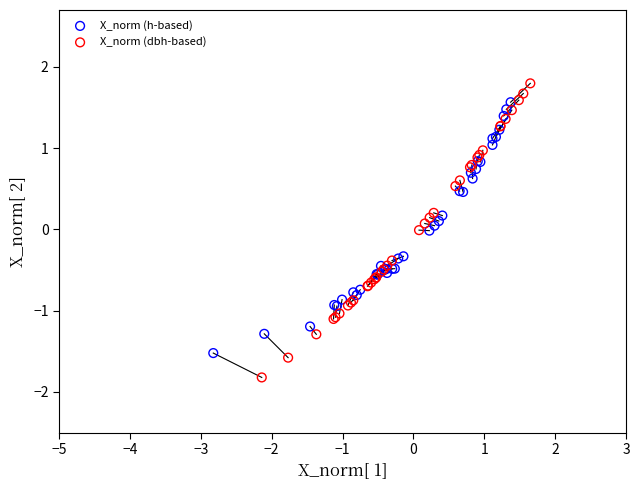

Which series contains the highest Y value?

X_norm (dbh-based)